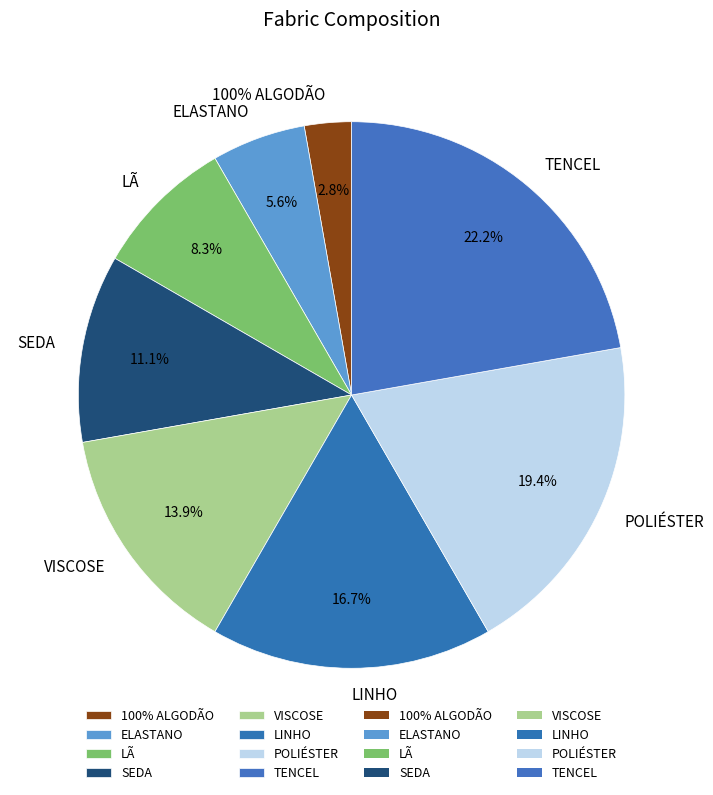

What is the total percentage of LÃ and VISCOSE?

22.2%